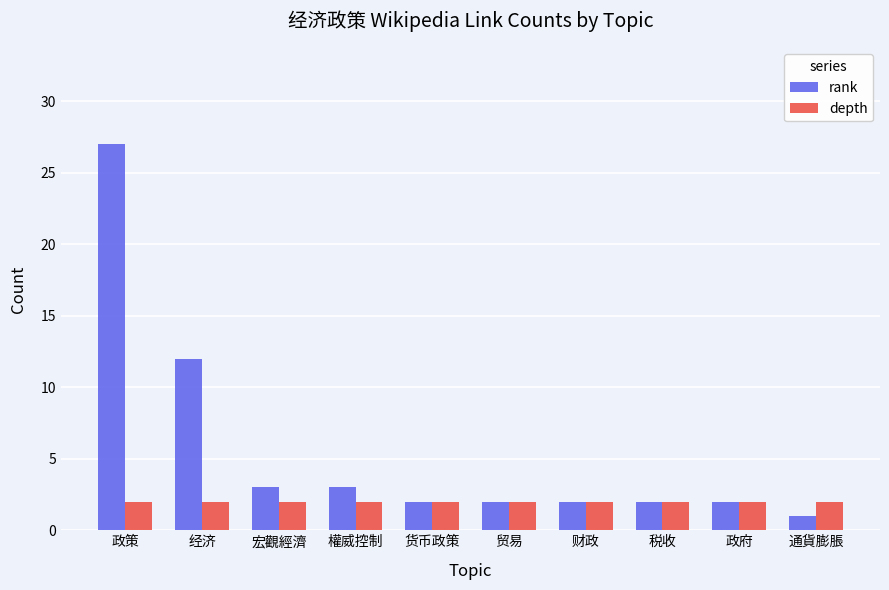

Which series has the largest range (max minus min)?

rank